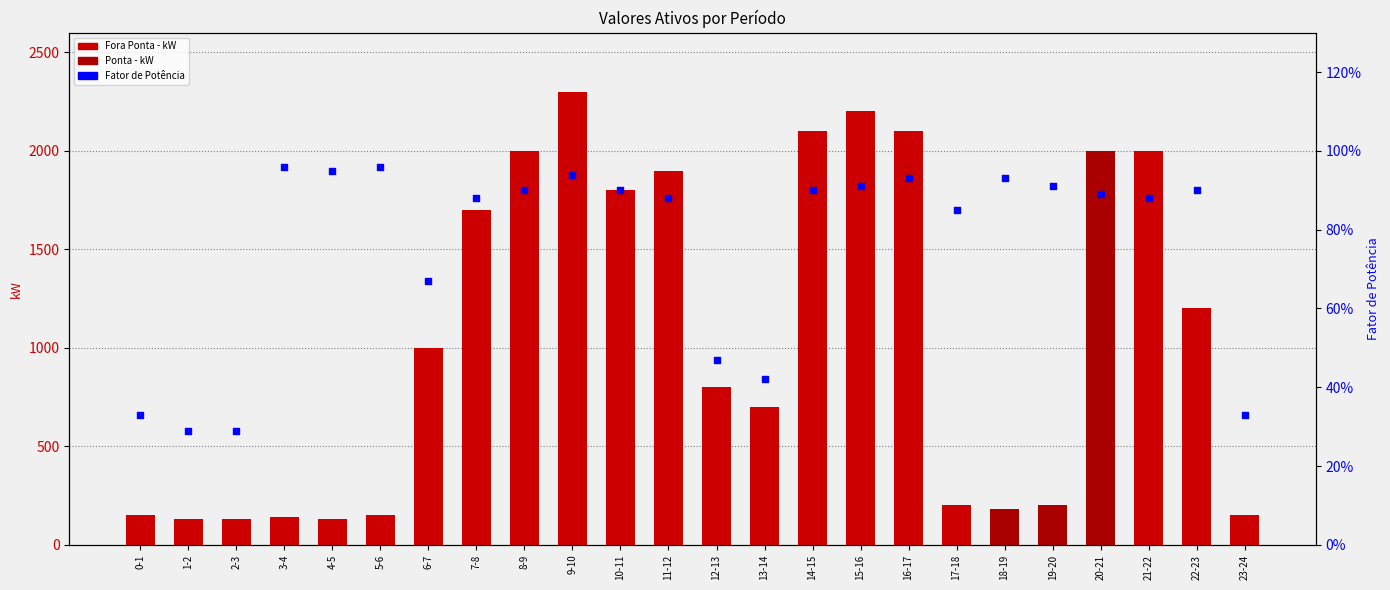

Which series has the largest Y range (max minus min)?

Fora Ponta - kW